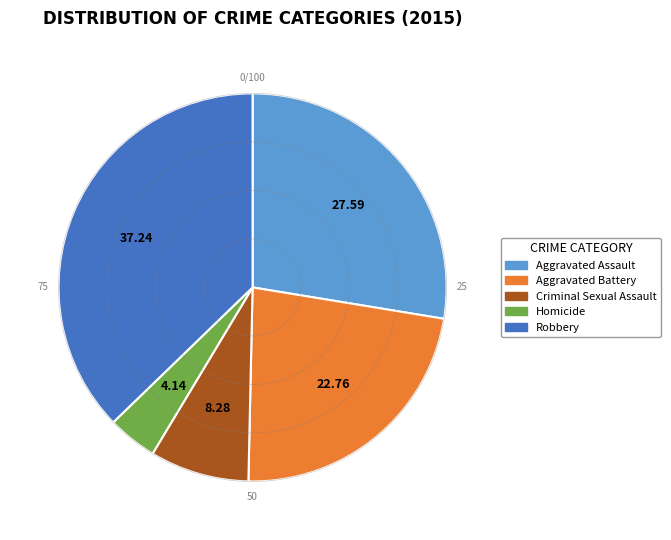

Between Aggravated Battery and Robbery, which is larger?

Robbery